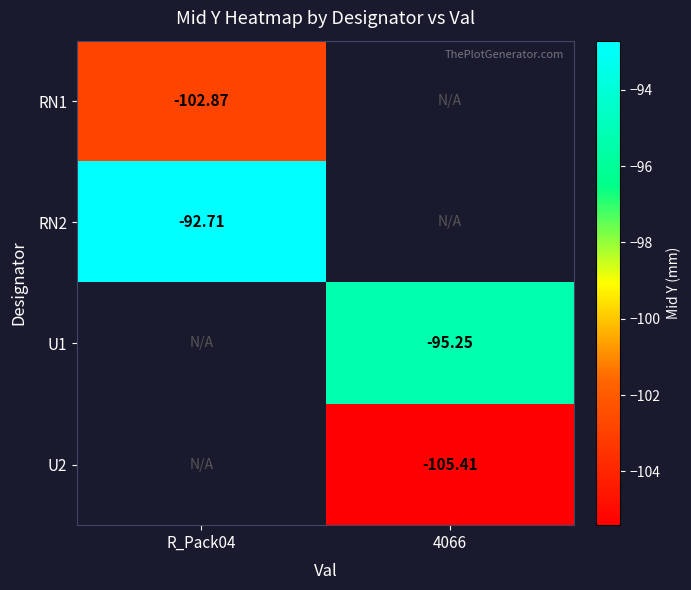

How many distinct data groups are displayed?

4